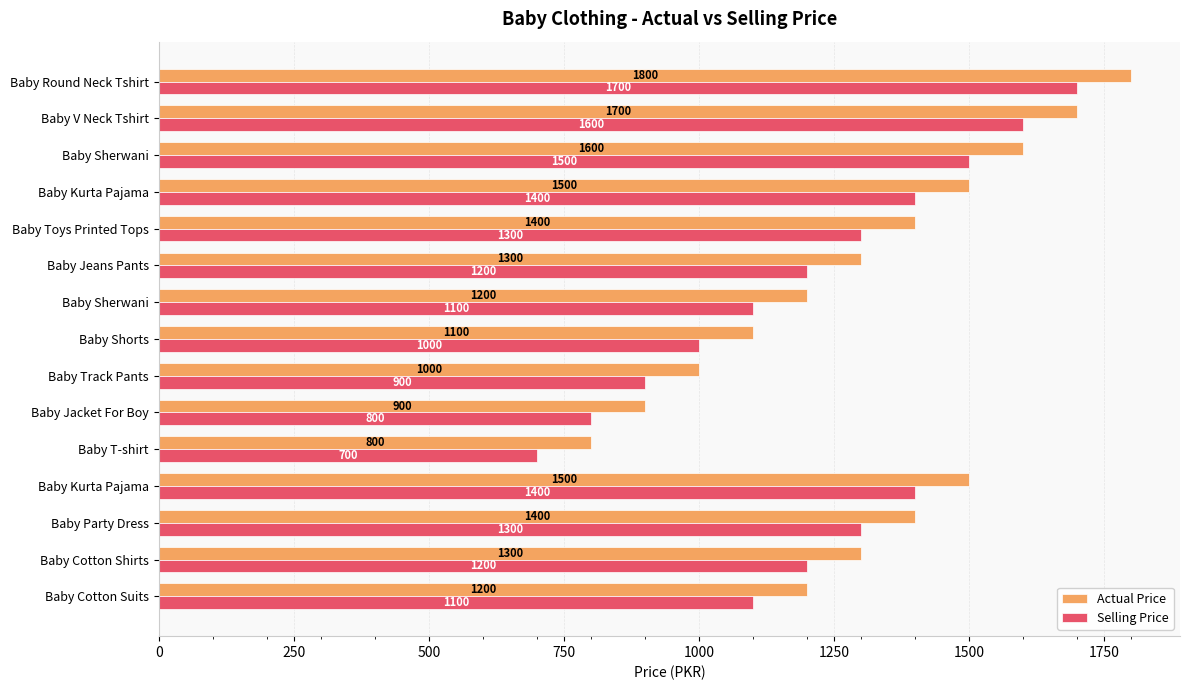

What are all the series names shown in the legend?

Actual Price, Selling Price